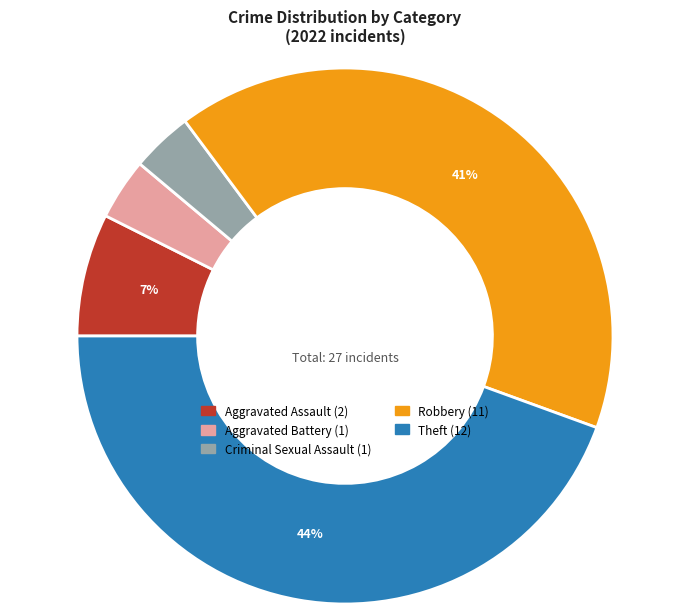

Is Robbery the majority of the pie?

No